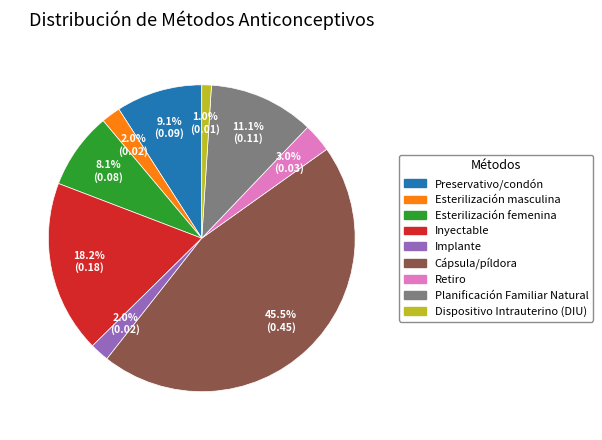

How many segments does this pie chart have?

9